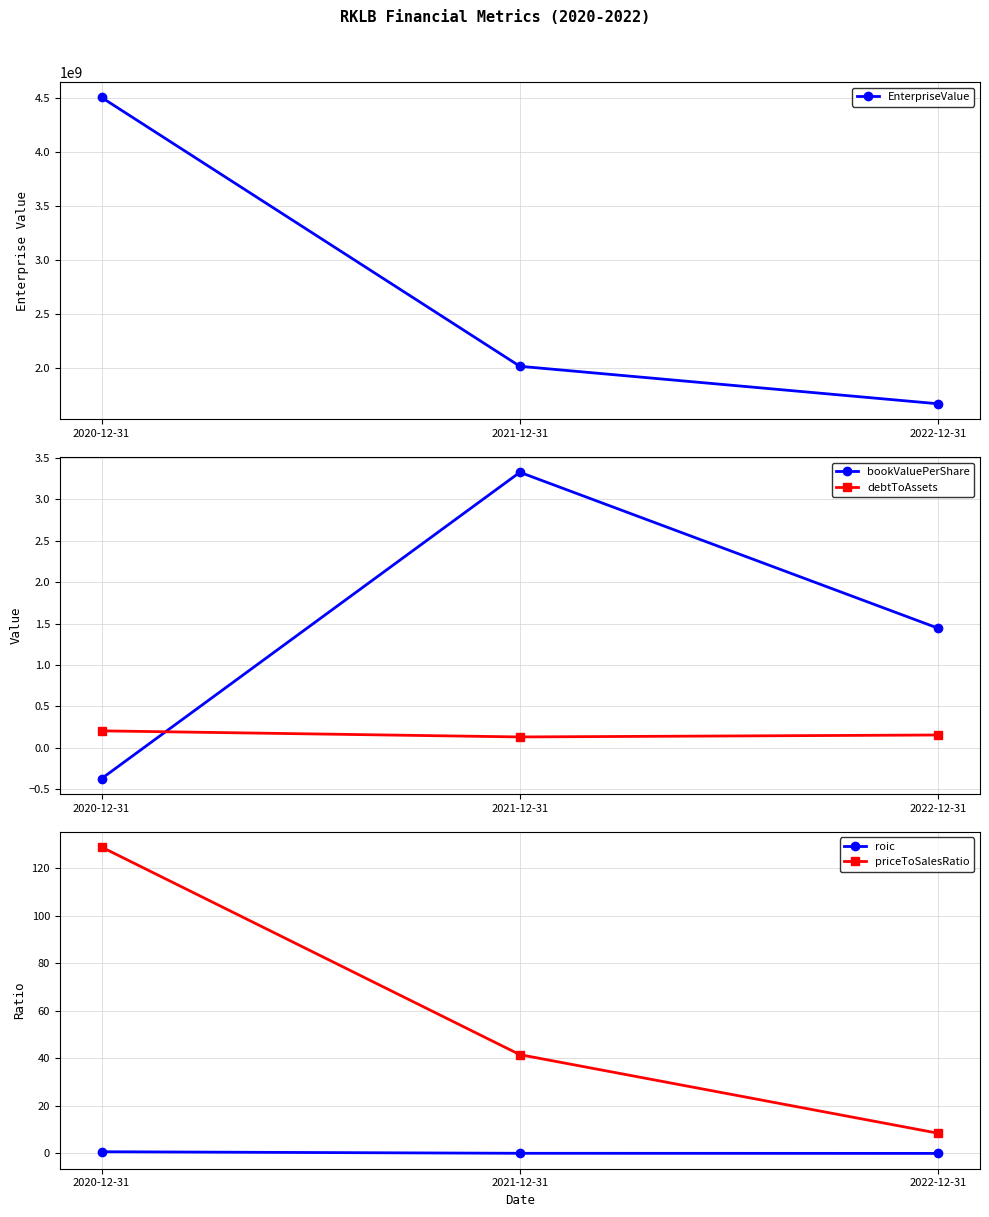

Which series changed the most between 2020-12-31 and 2022-12-31?

EnterpriseValue